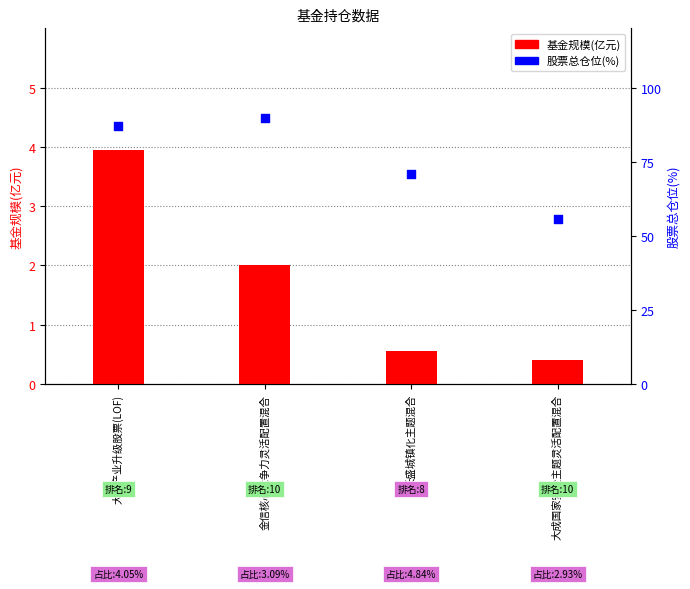

At how many categories does at least one series exceed 53?

4